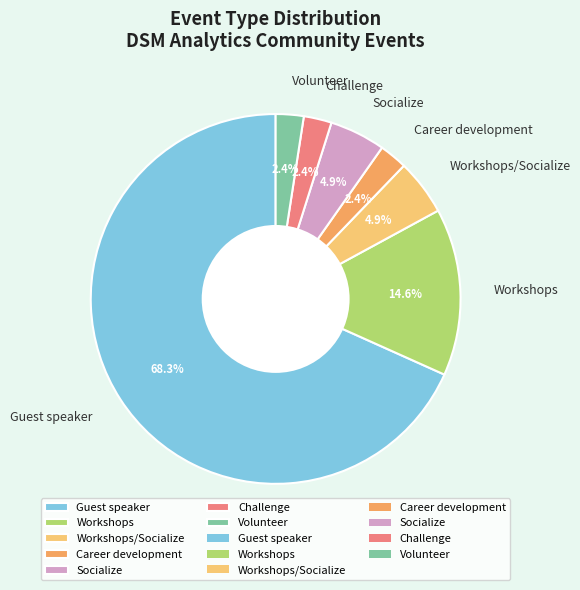

What is the majority slice?

Guest speaker